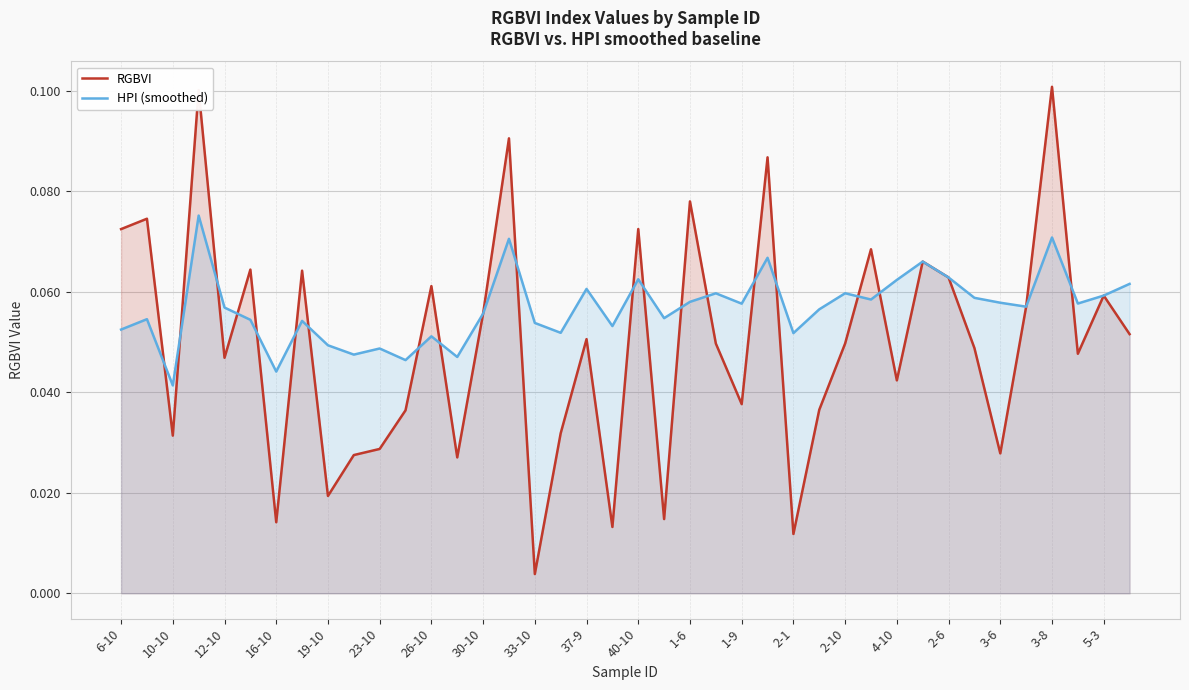

Which series has the widest spread of values?

RGBVI